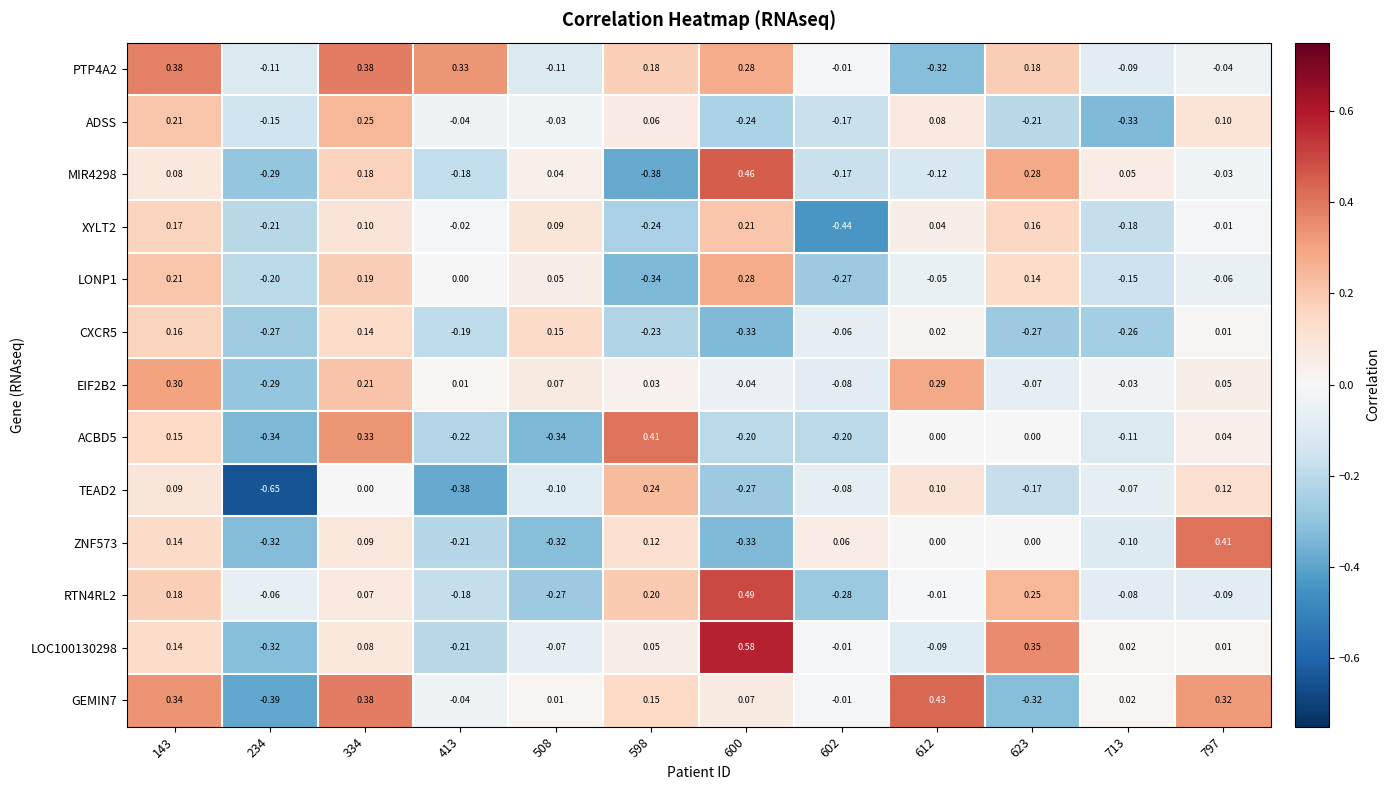

Is the value of ADSS at 508 greater than the value of EIF2B2 at 602?

Yes